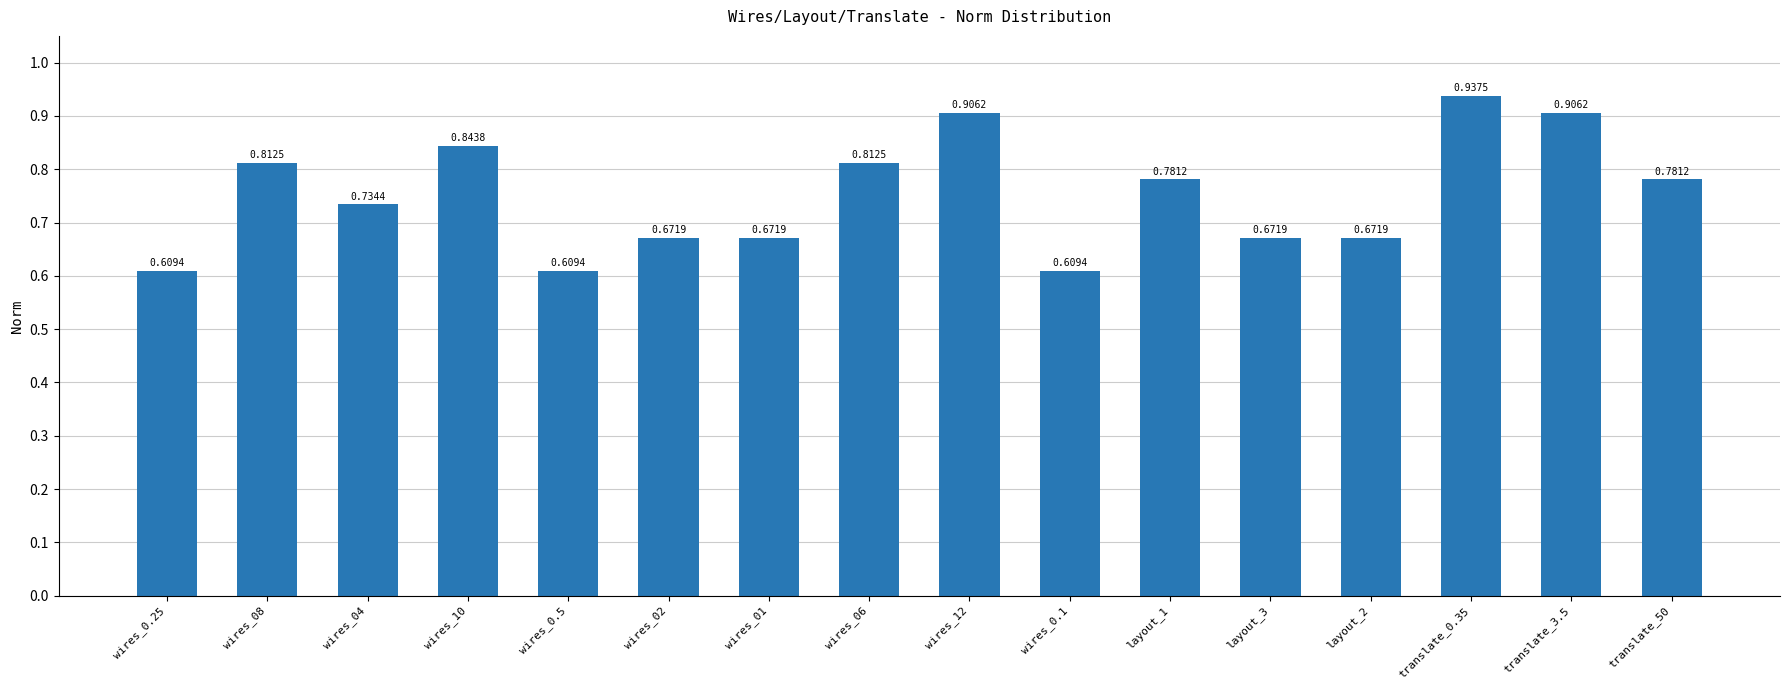

What is the label of the 15th bar from the right?

wires_08